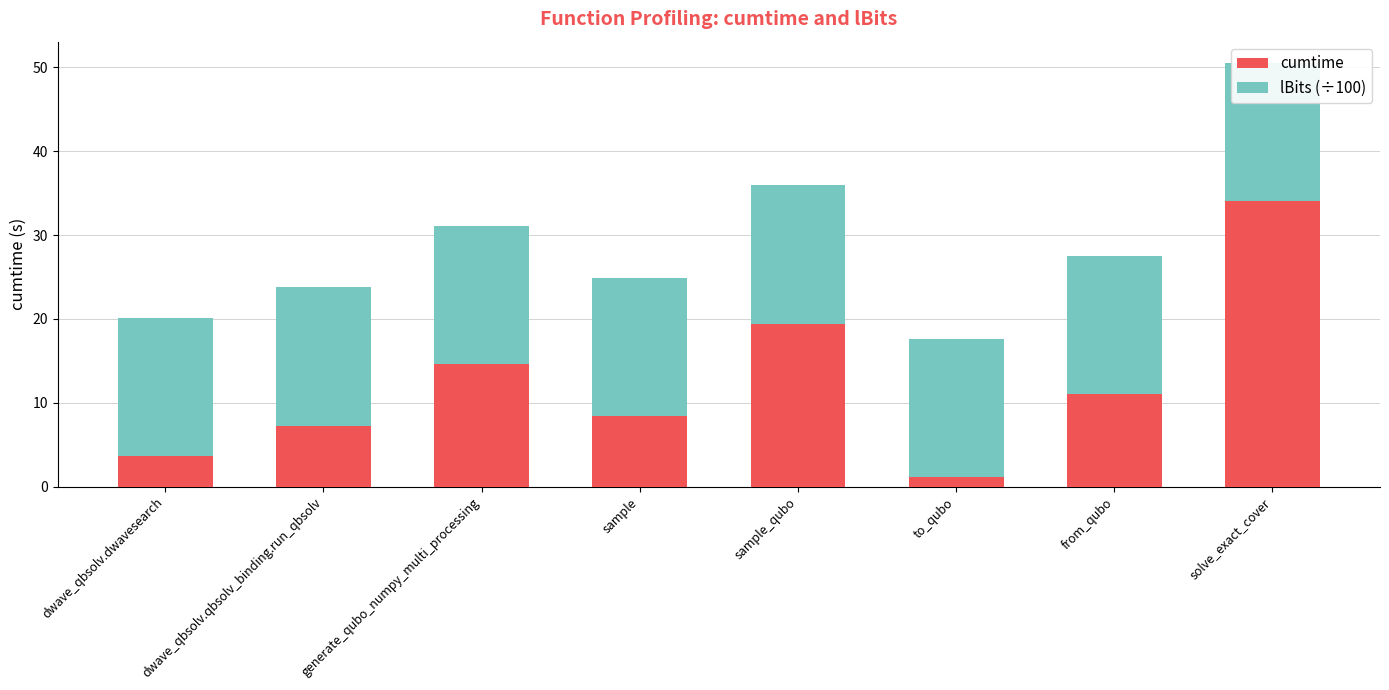

What are all the series names shown in the legend?

cumtime, lBits (÷100)